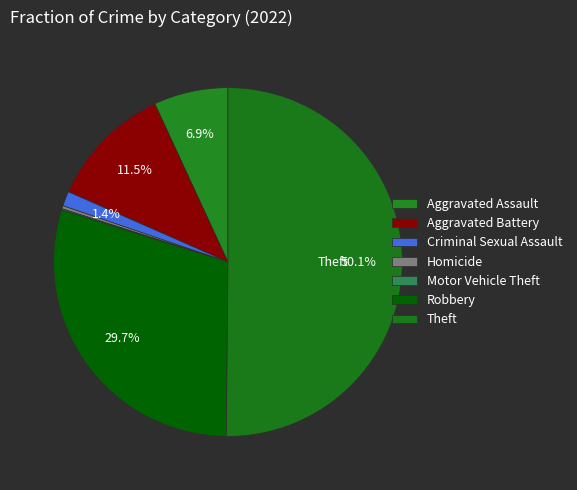

To the nearest percent, what is the difference between the largest and smallest slice percentages?

50%